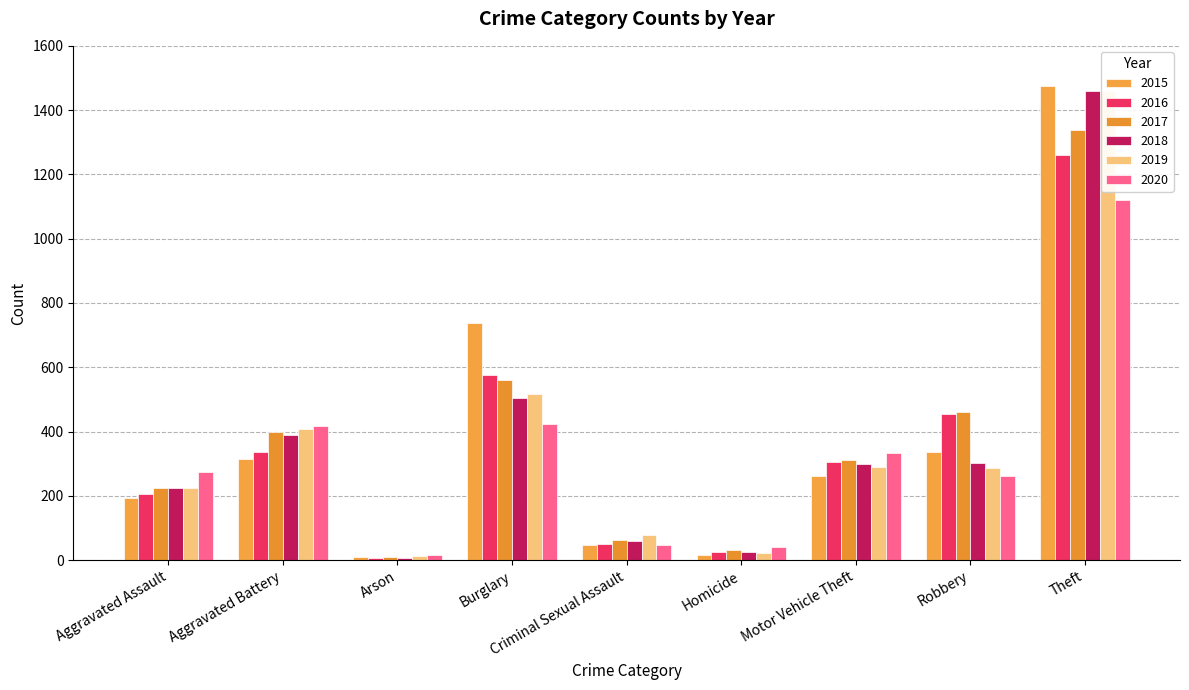

What is the spread (max minus min) of values at Aggravated Assault?

79